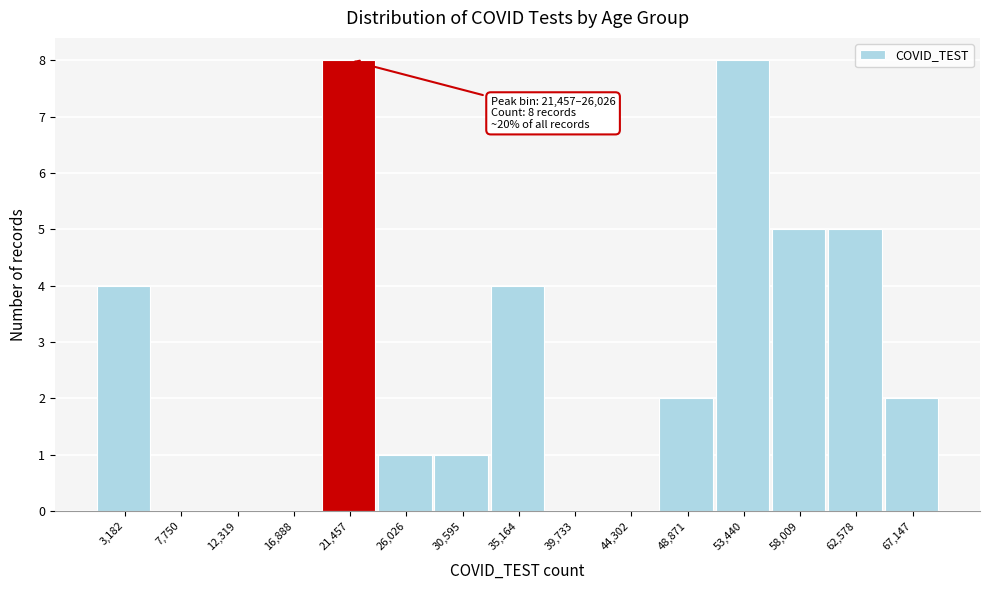

Reading left to right, list all the values displayed in this chart.

3,182=4	7,750=0	12,319=0	16,888=0	21,457=8	26,026=1	30,595=1	35,164=4	39,733=0	44,302=0	48,871=2	53,440=8	58,009=5	62,578=5	67,147=2